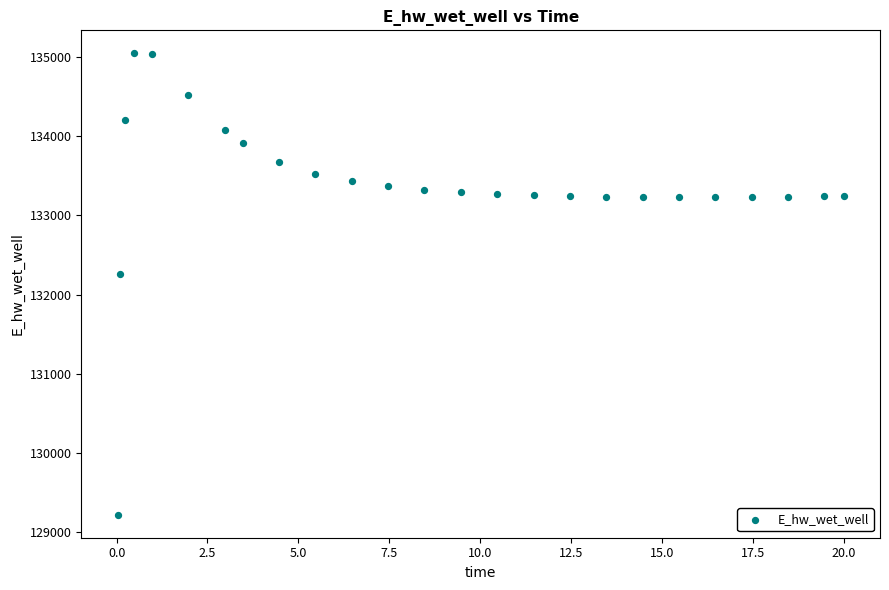

What is the range of Y values (max minus min)?

5817.2